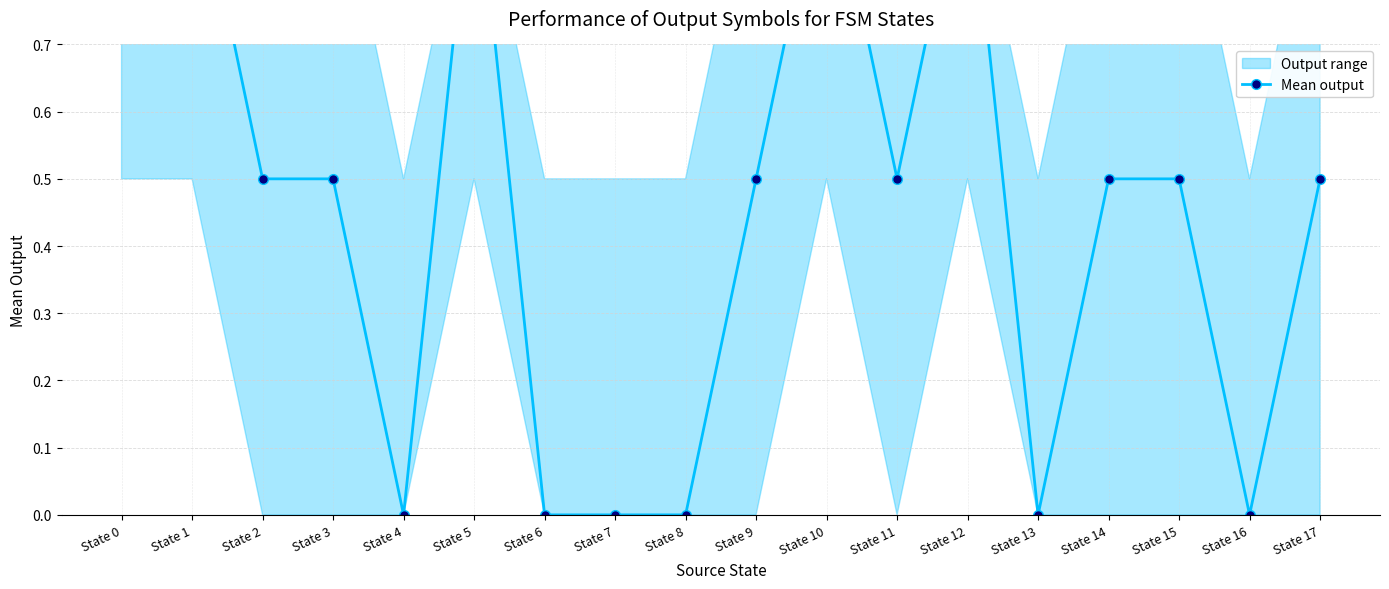

Count the values in the range 0 to 1.

18